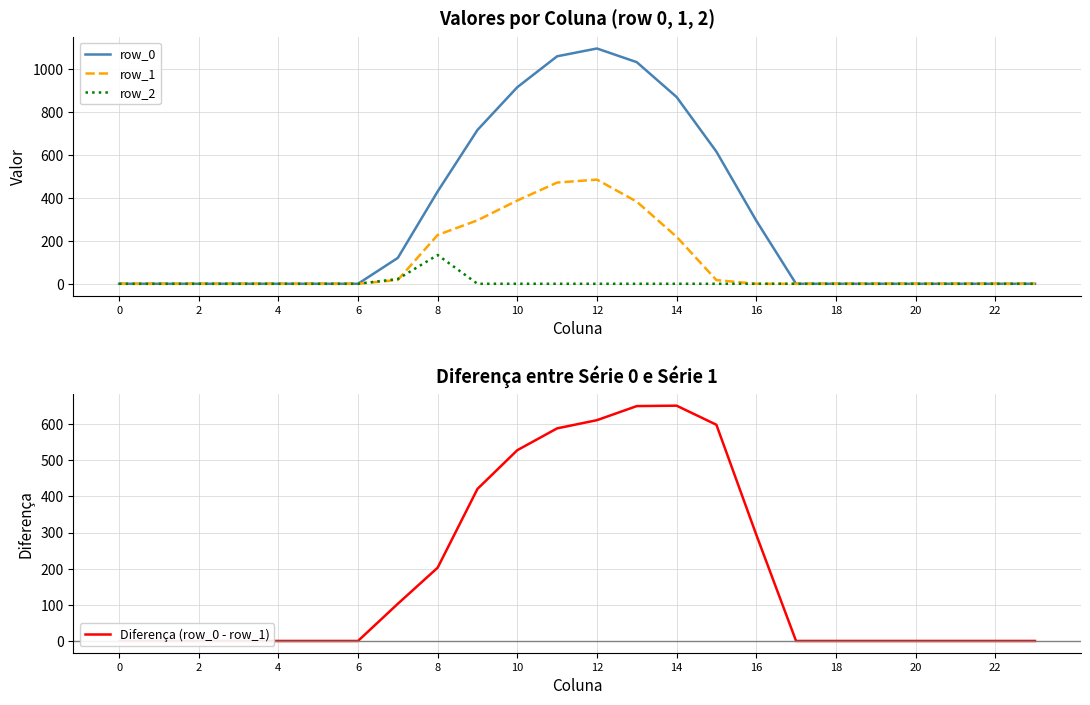

Does the chart display data point markers on the line(s)?

No